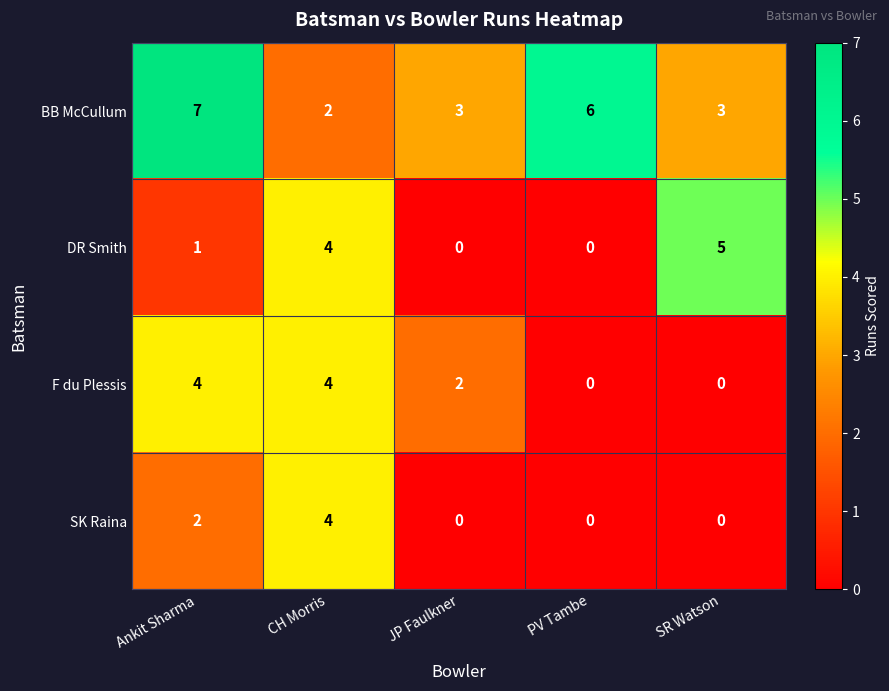

What is the sum of all SK Raina values?

6